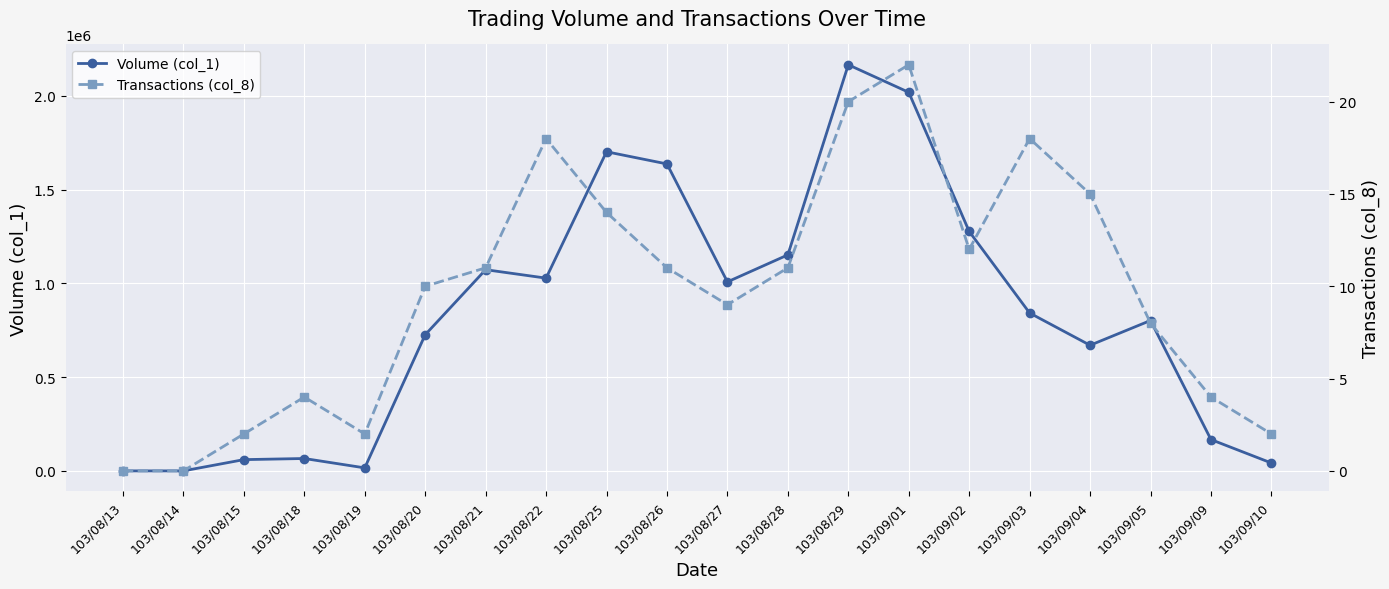

What position from the right is 103/08/27?

10